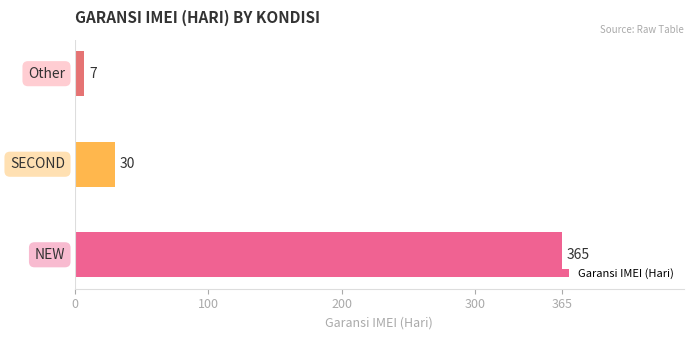

What is the maximum value shown in the chart?

365